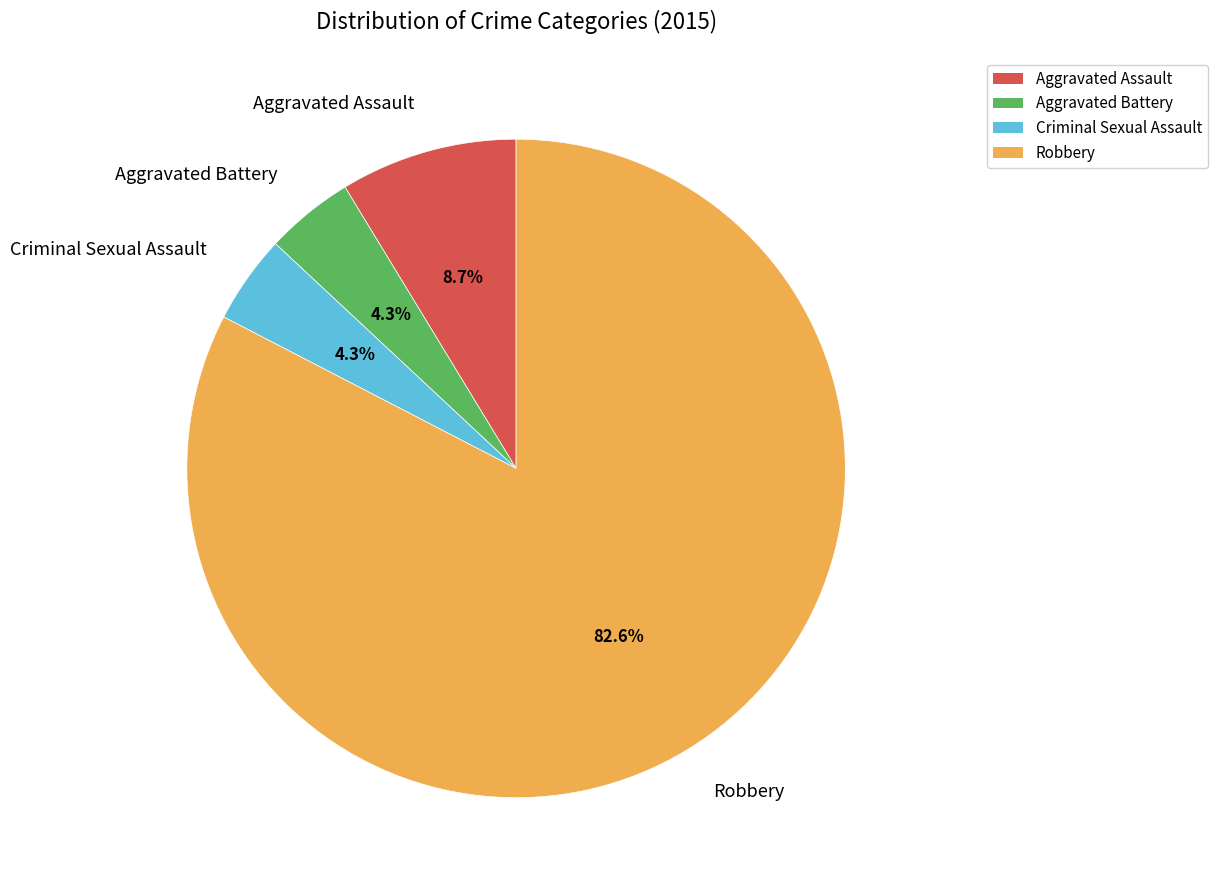

Approximately how many times larger is the value at Criminal Sexual Assault compared to Aggravated Battery?

1.0